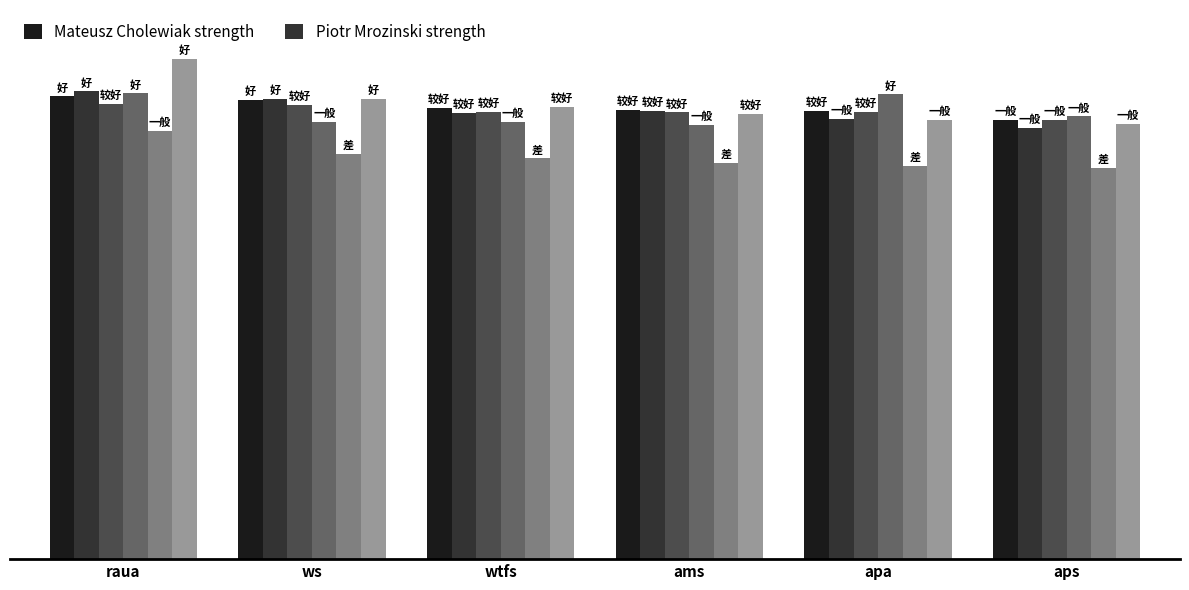

Are the bars horizontal?

No